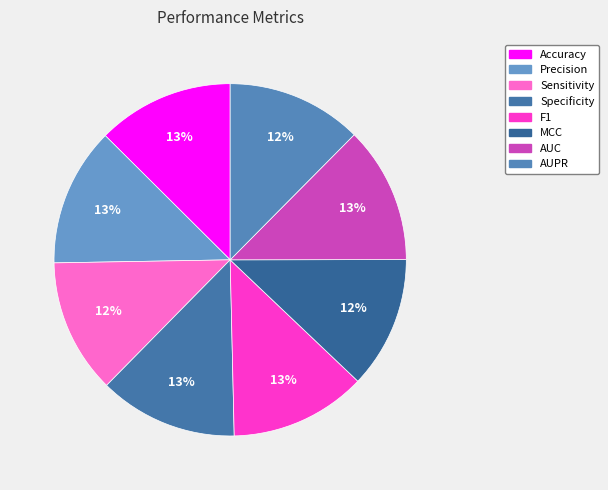

How many segments does this pie chart have?

8